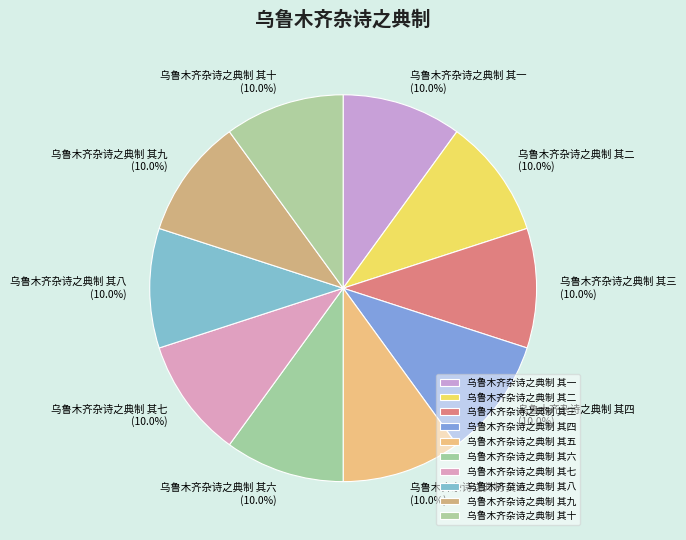

What percentage do 乌鲁木齐杂诗之典制 其三 and 乌鲁木齐杂诗之典制 其一 together represent?

20.0%